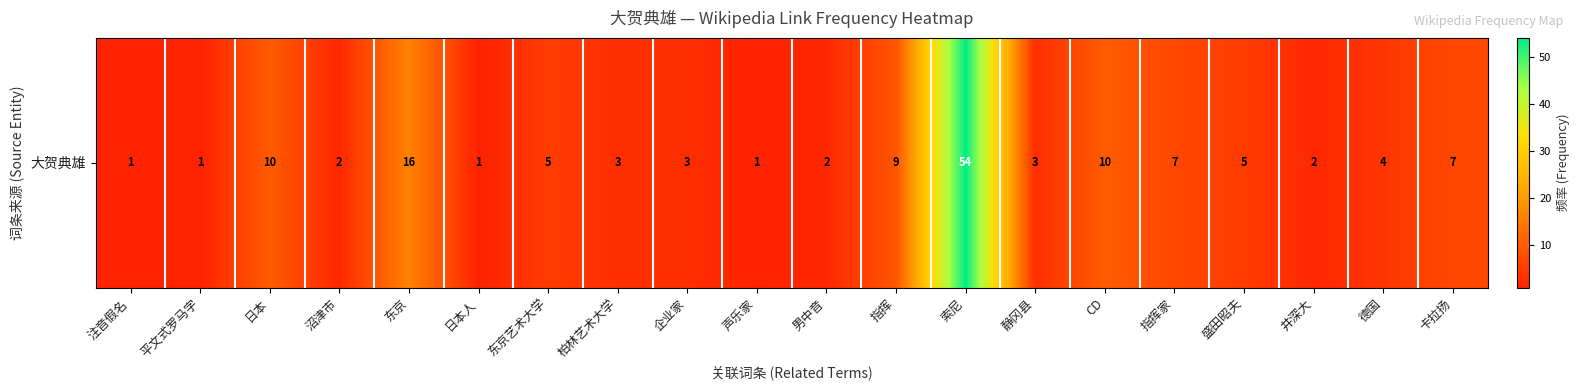

How many data points are less than 4?

10